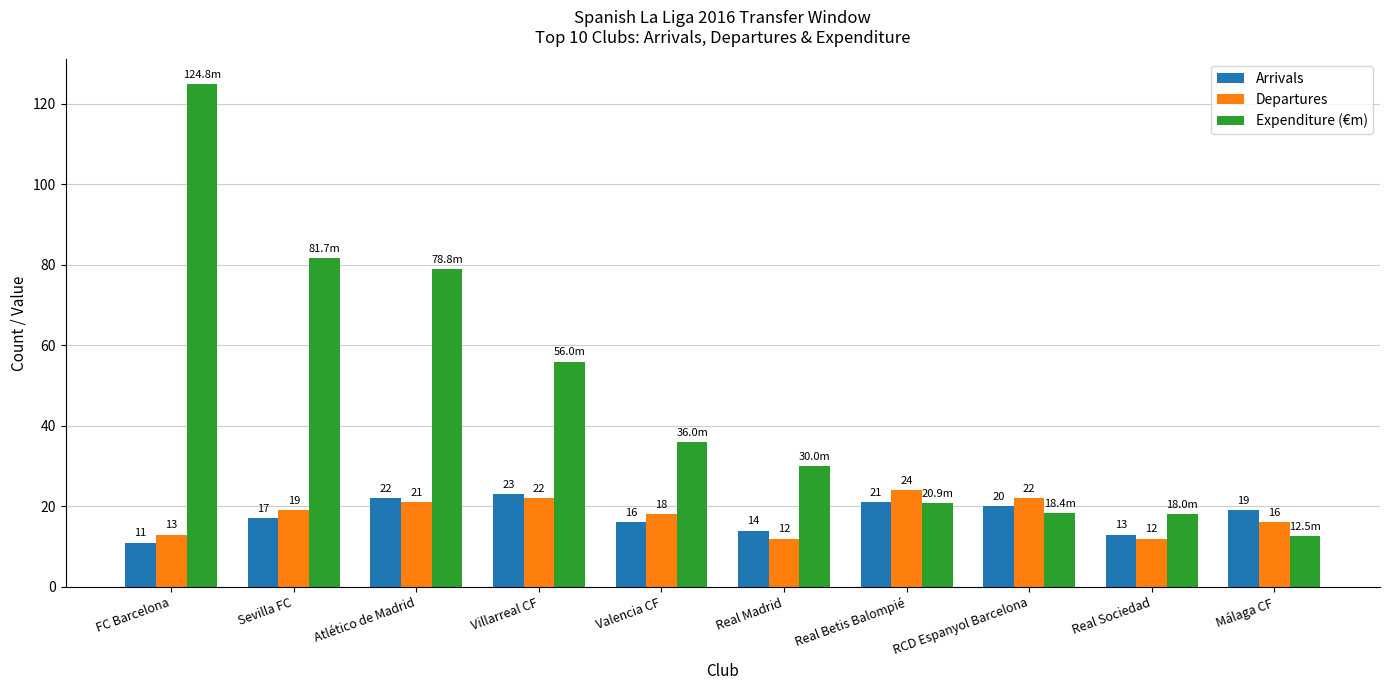

The Expenditure (€m) series shows 29.9 at Sevilla FC. True or false?

False